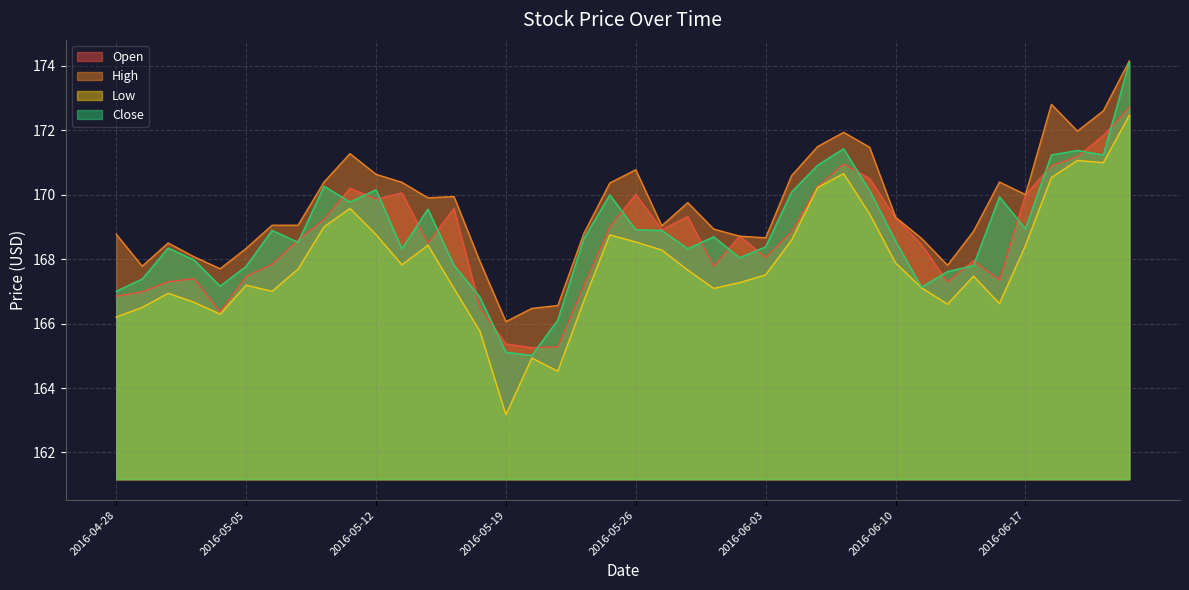

How many lines are shown in the chart?

4